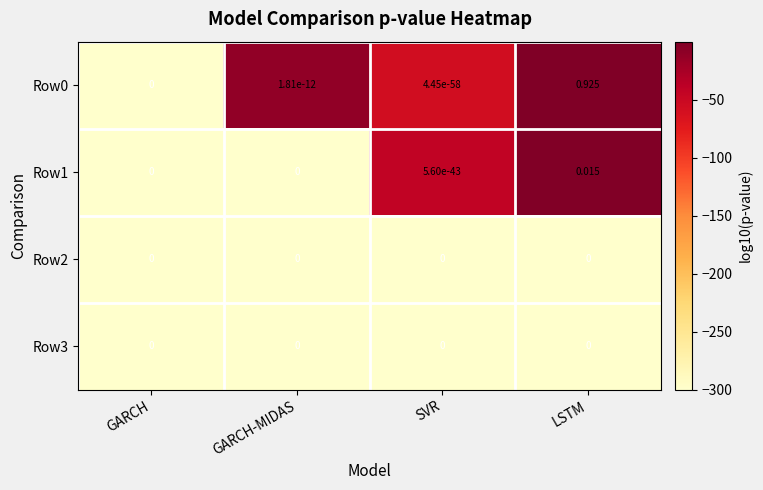

At which category is the sum across all series the highest?

LSTM